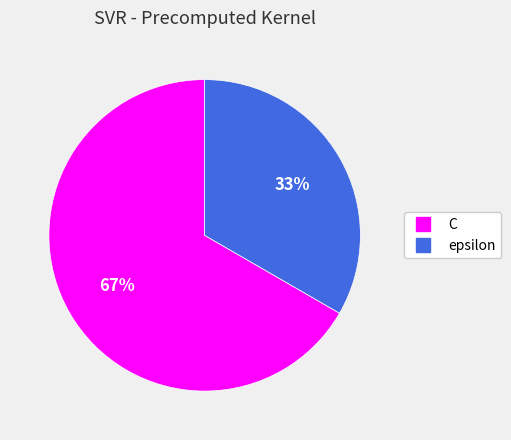

Approximately how many times larger is the value at epsilon compared to C?

0.5